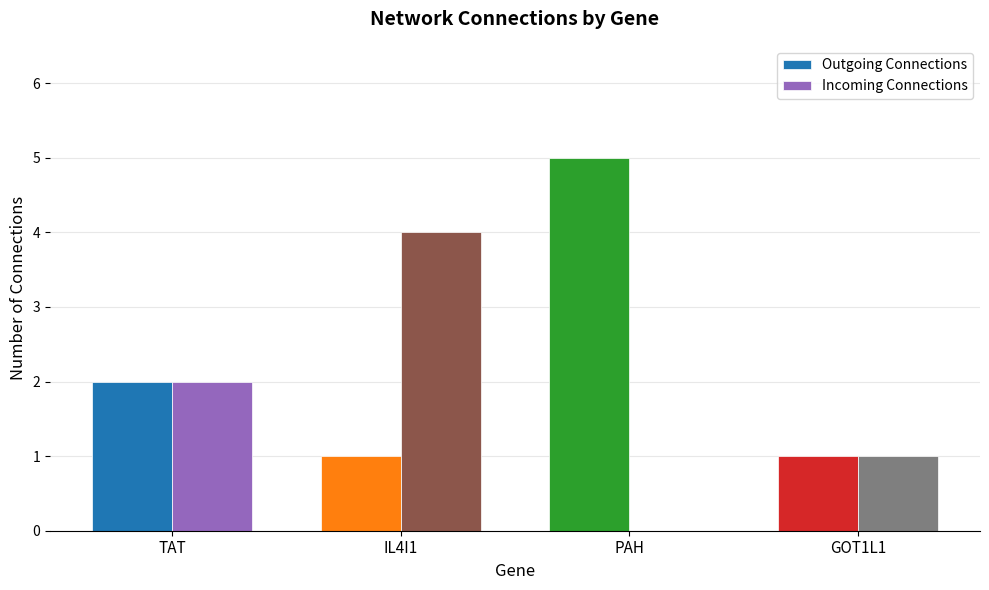

Reading right to left, transcribe all the data shown in this chart.

Outgoing Connections: 1	5	1	2
Incoming Connections: 1	0	4	2